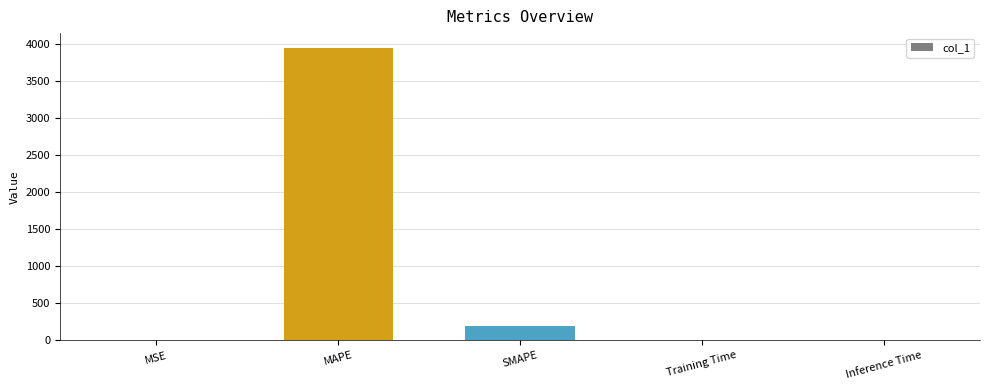

What is the difference between the values at SMAPE and Inference Time?

190.4